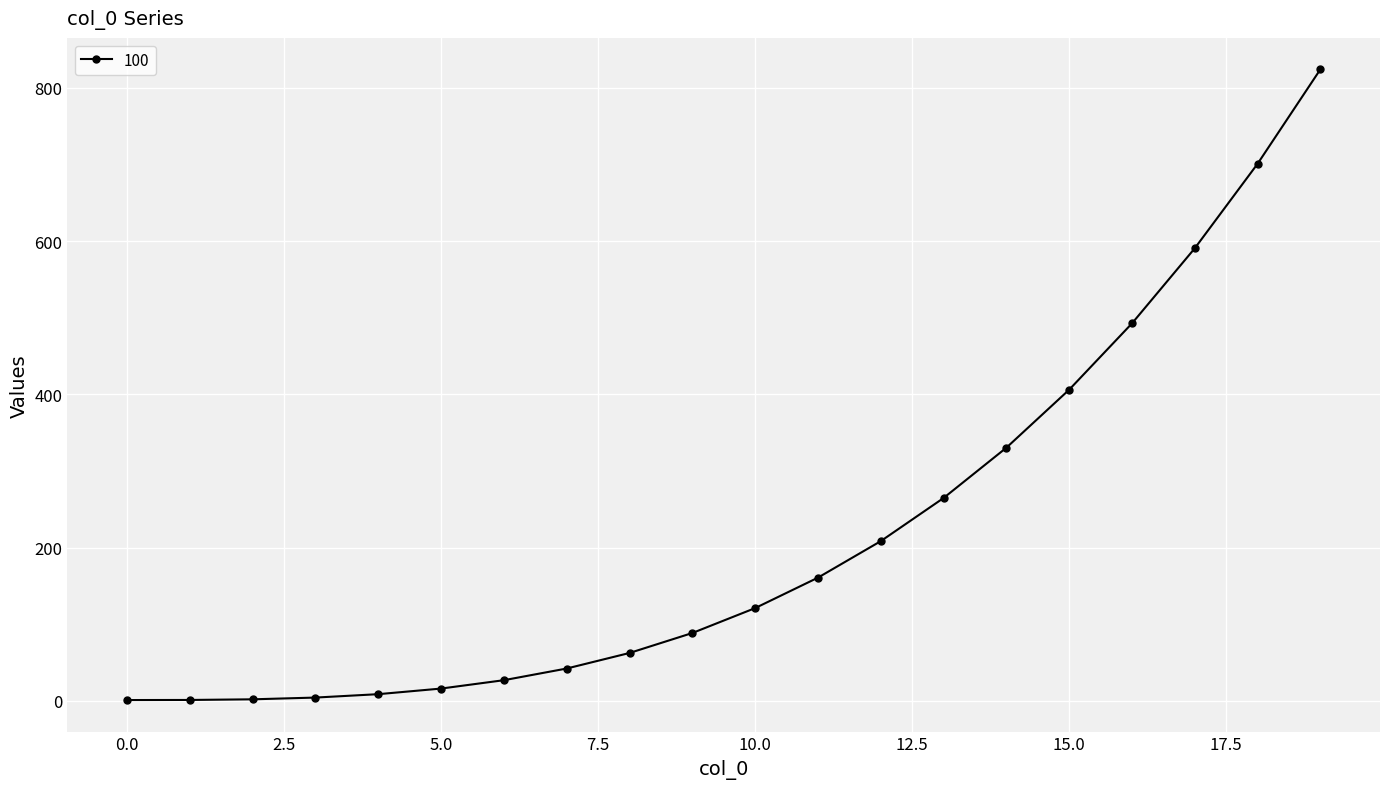

What is the average value?

217.6